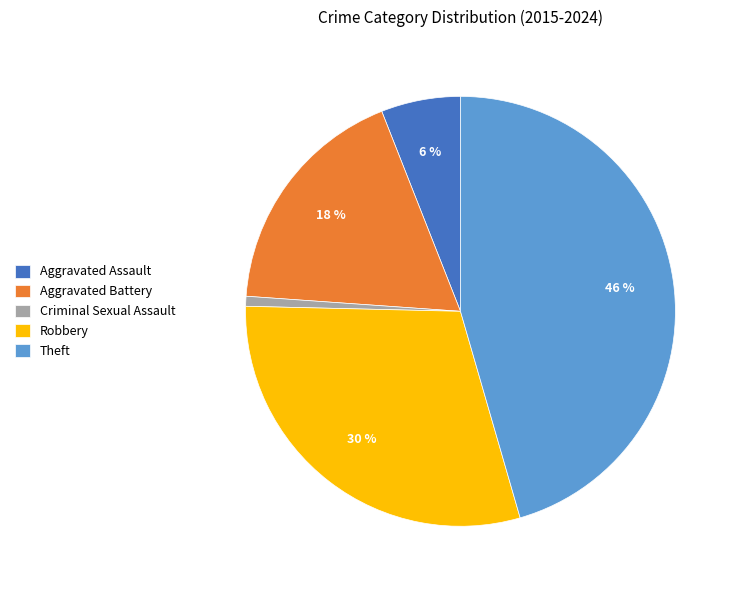

Is the sum of Theft and Aggravated Battery greater than half?

Yes